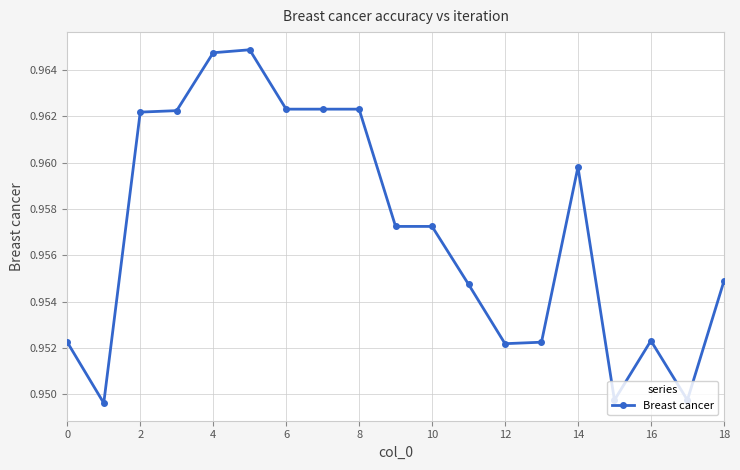

Count the values in the range 0 to 1.

19